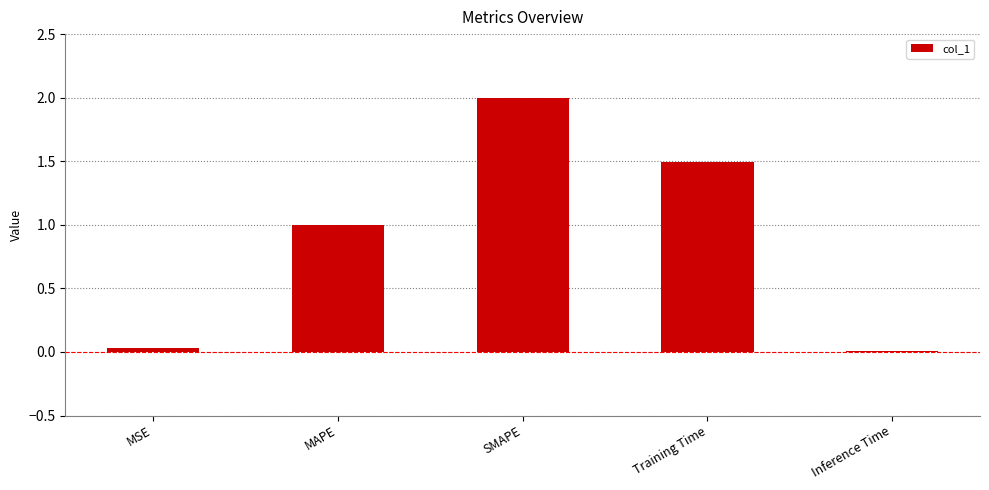

What is the change in value from MAPE to SMAPE?

+1.0